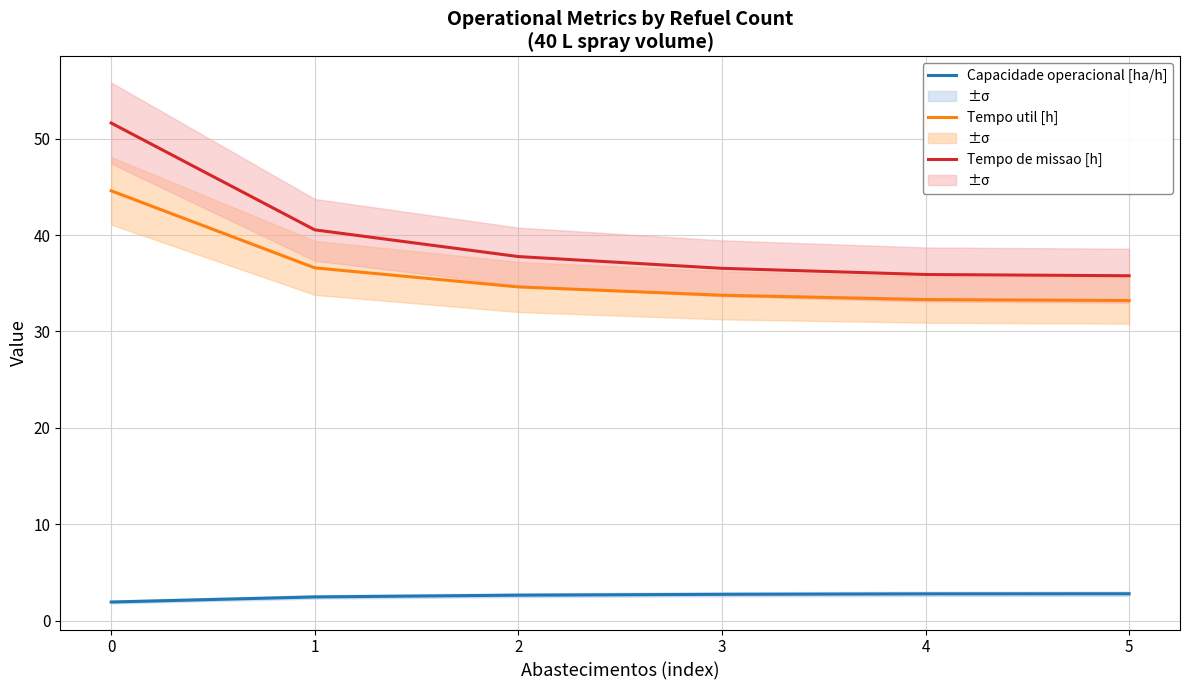

What is the sum of the Tempo de missao [h] values at 0 and 1?

92.2